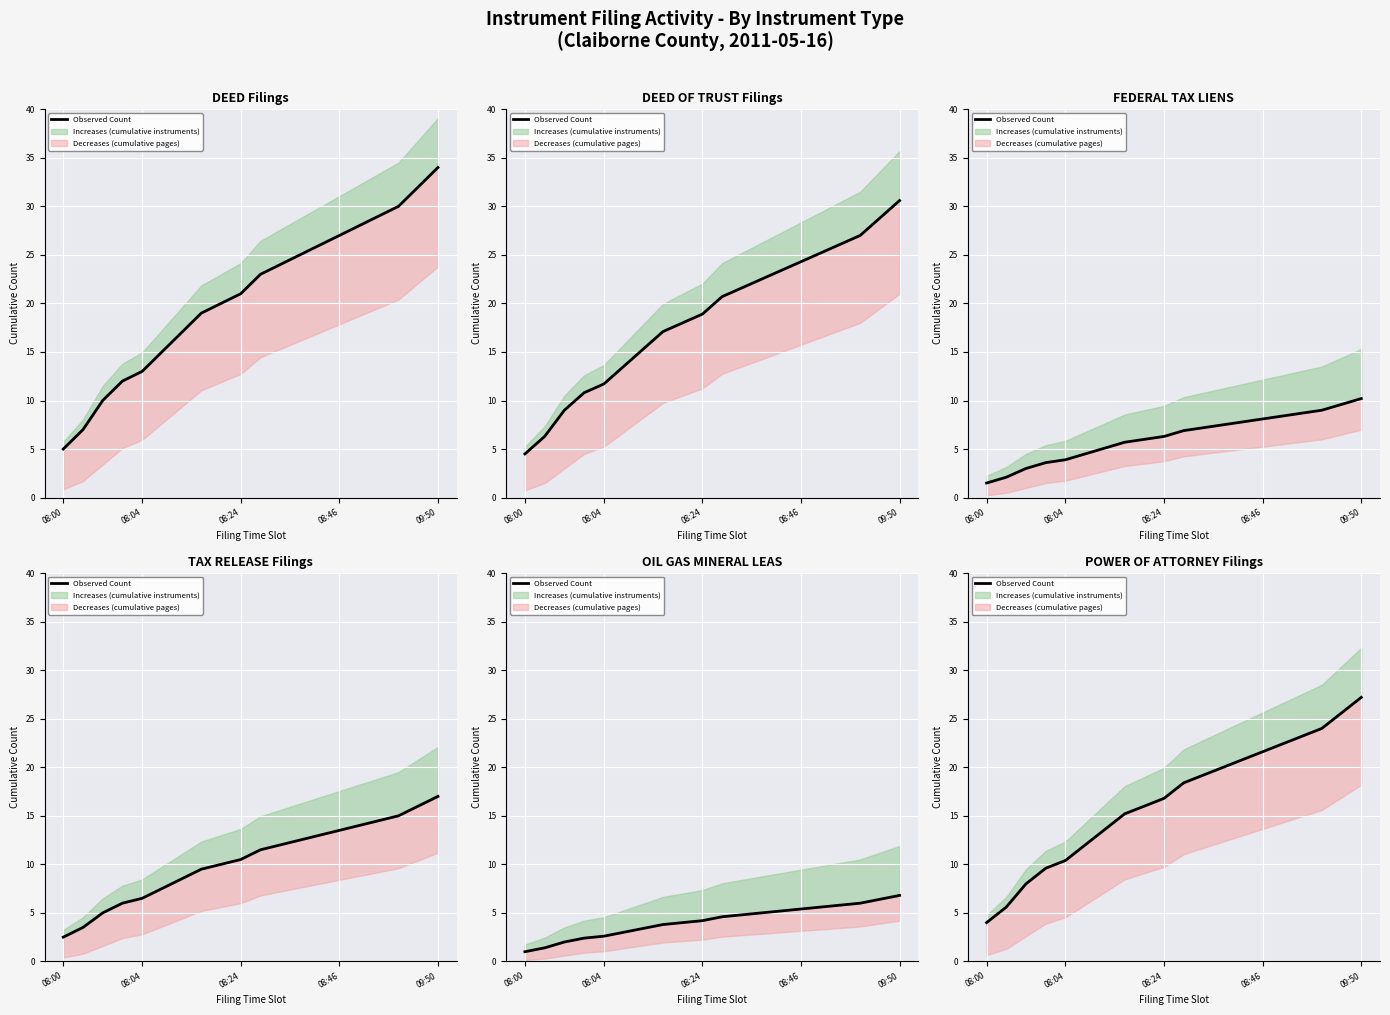

What position from the right is 08:46?

6